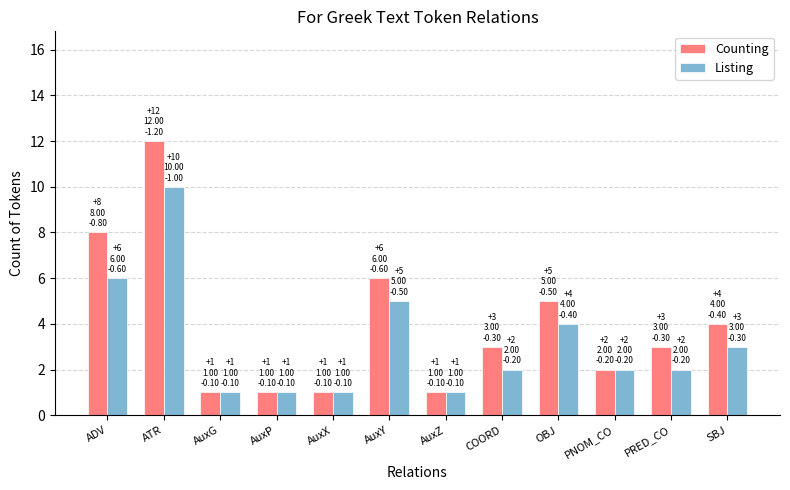

How many bars are there in total?

24